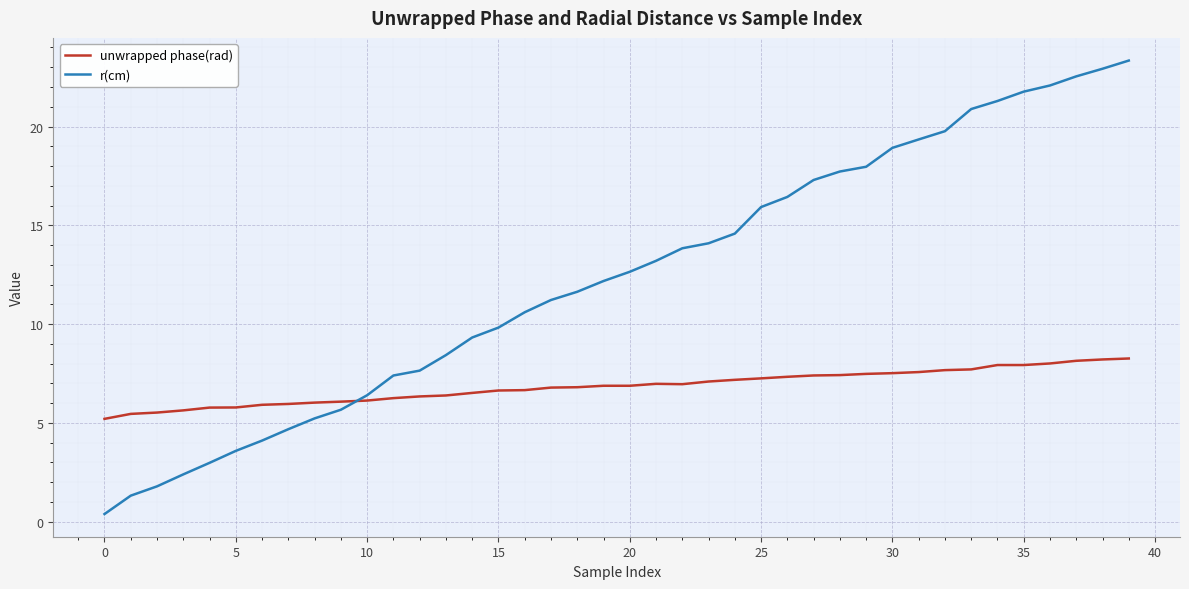

Which series has the widest spread of values?

r(cm)